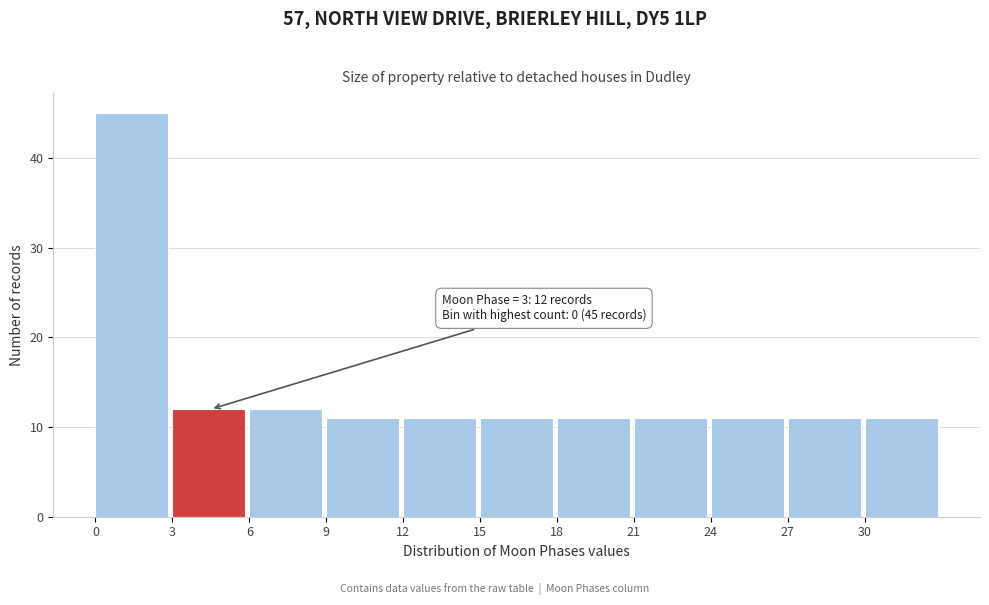

Over which range of the x-axis is the bar tallest?

0 to 3